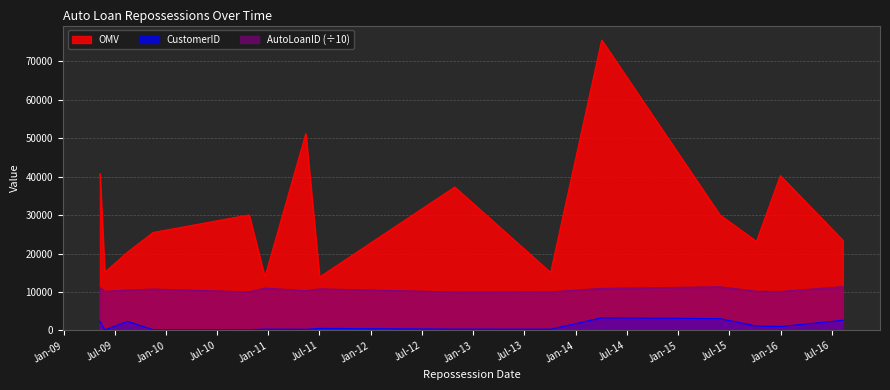

What is the value of the AutoLoanID point at the 6th from the left?

11009